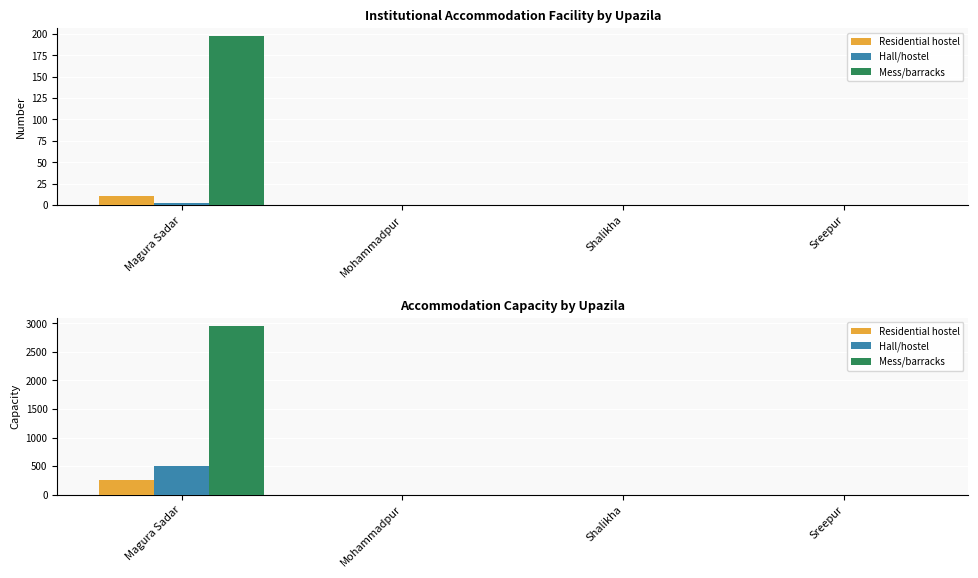

Does the chart contain any negative values?

No